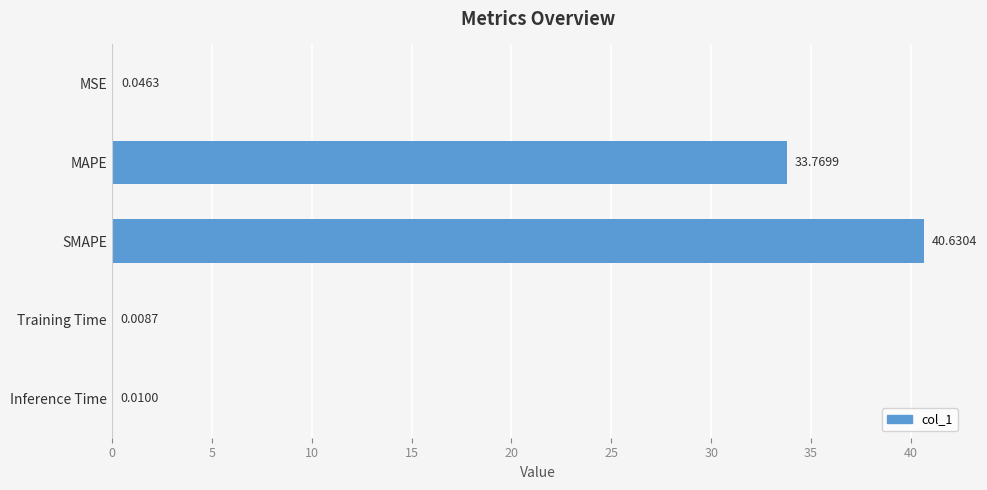

Which category has the highest value across all series?

SMAPE